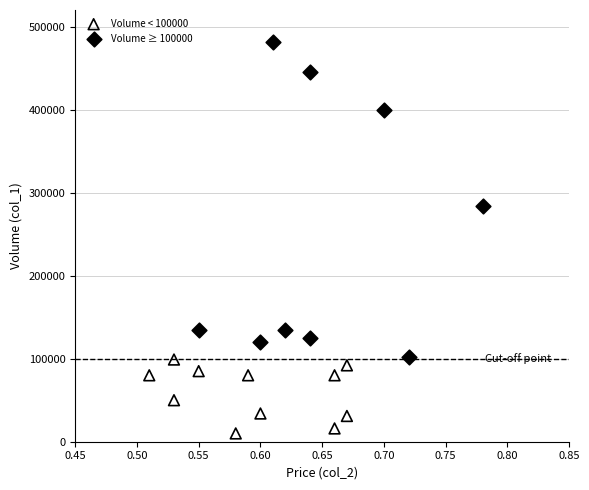

Which series reaches the maximum Y coordinate?

Volume ≥ 100000